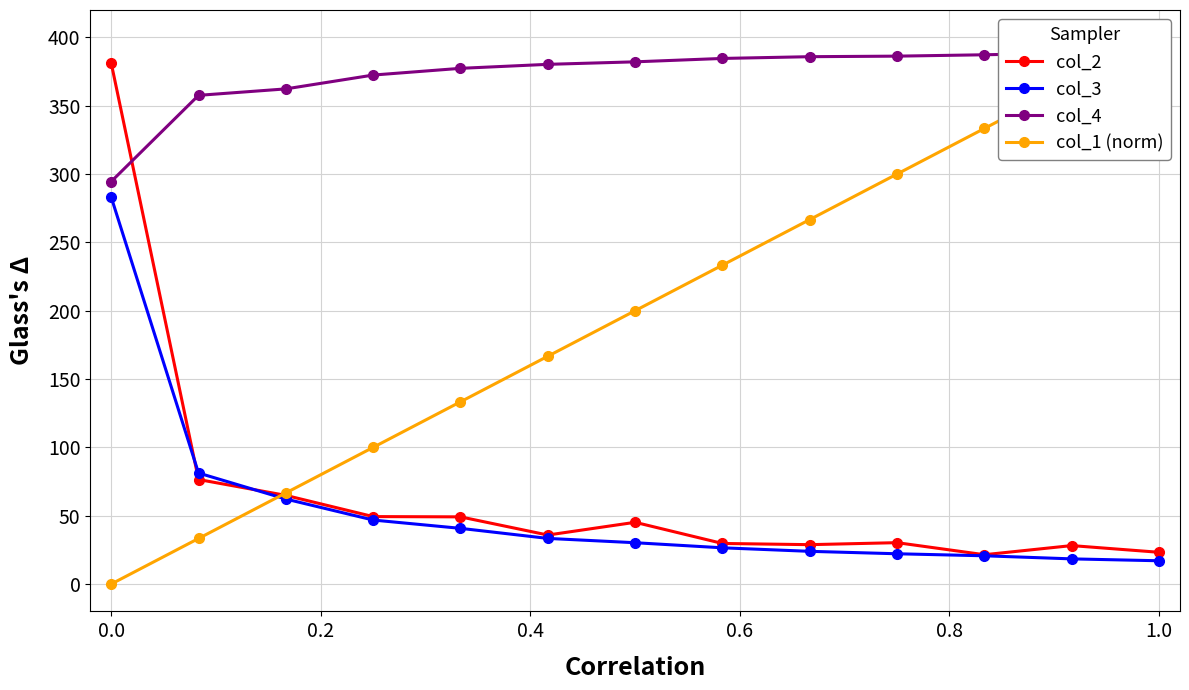

How many interior local peaks does the col_2 series have?

3